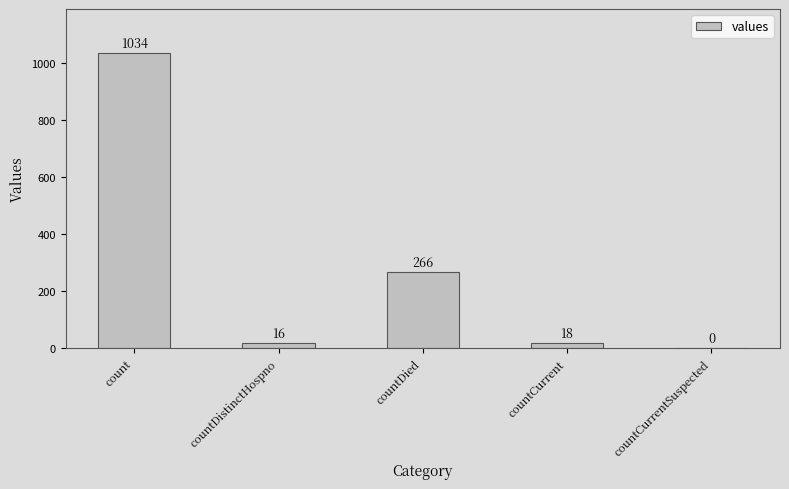

Are the bars grouped side by side (vs. stacked)?

No